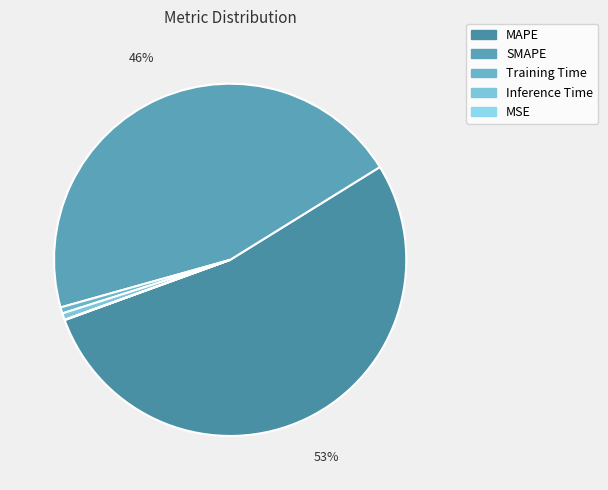

What is the majority slice?

MAPE